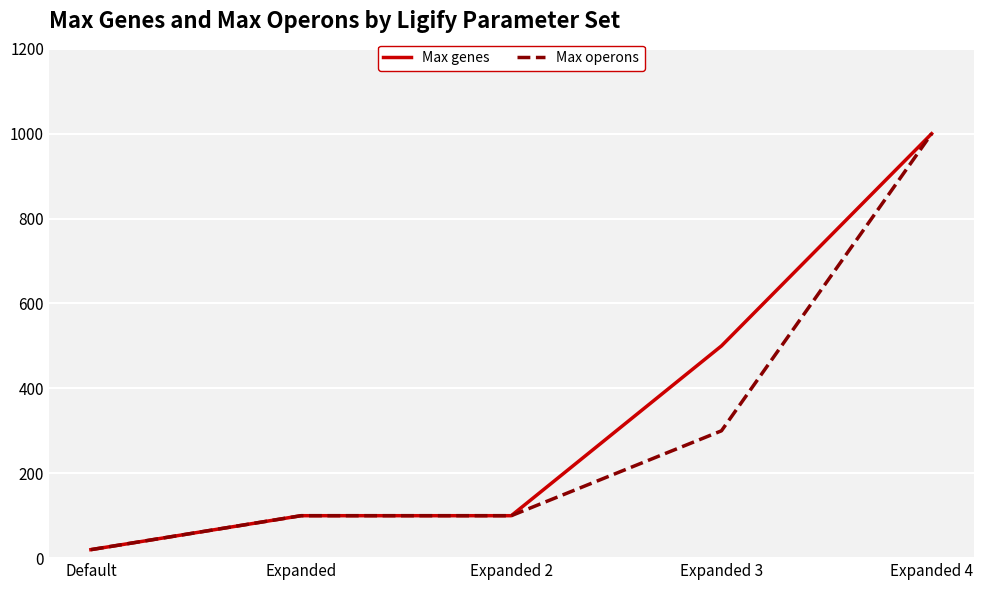

At which category does the chart reach its minimum across all series?

Default